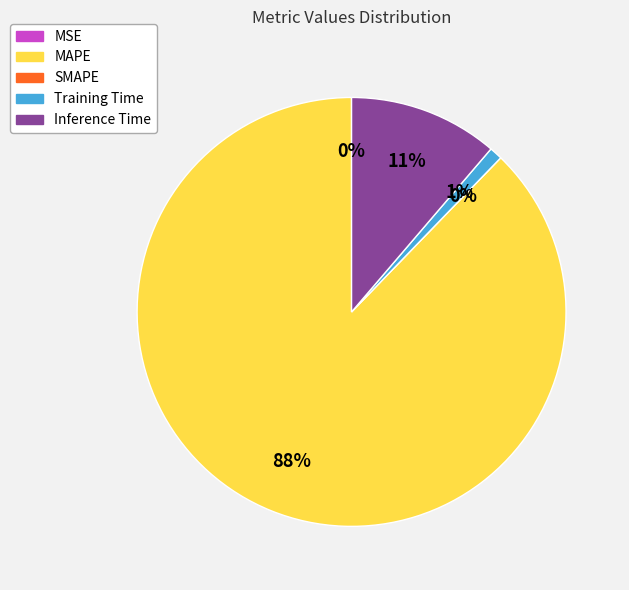

How many segments does this pie chart have?

5